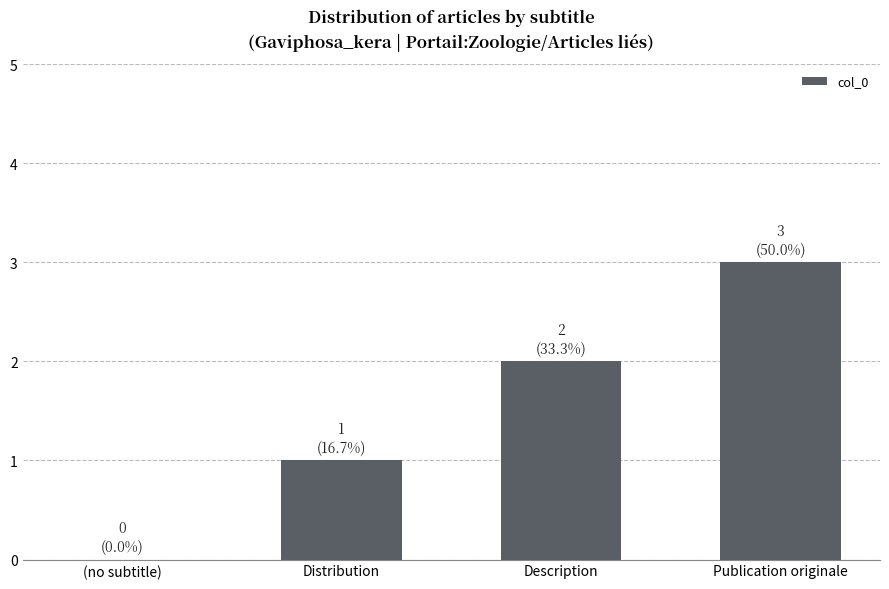

At which category does the chart reach its peak across all series?

Publication originale